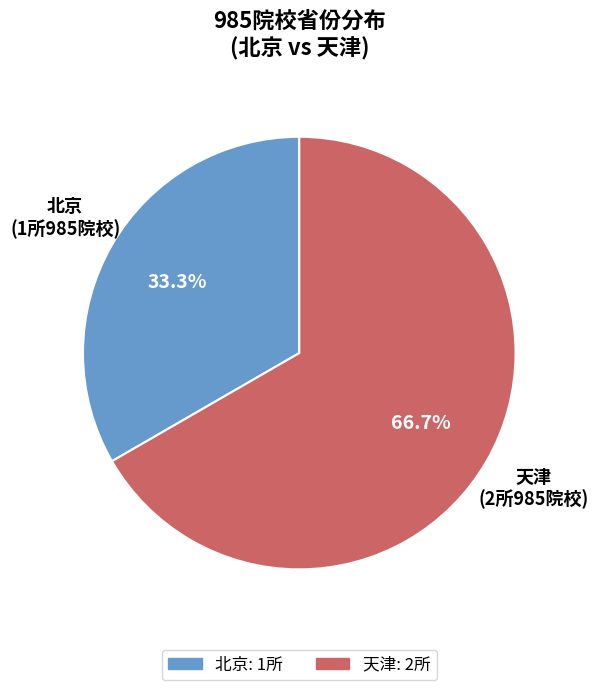

Rank the categories by value from lowest to highest.

北京, 天津